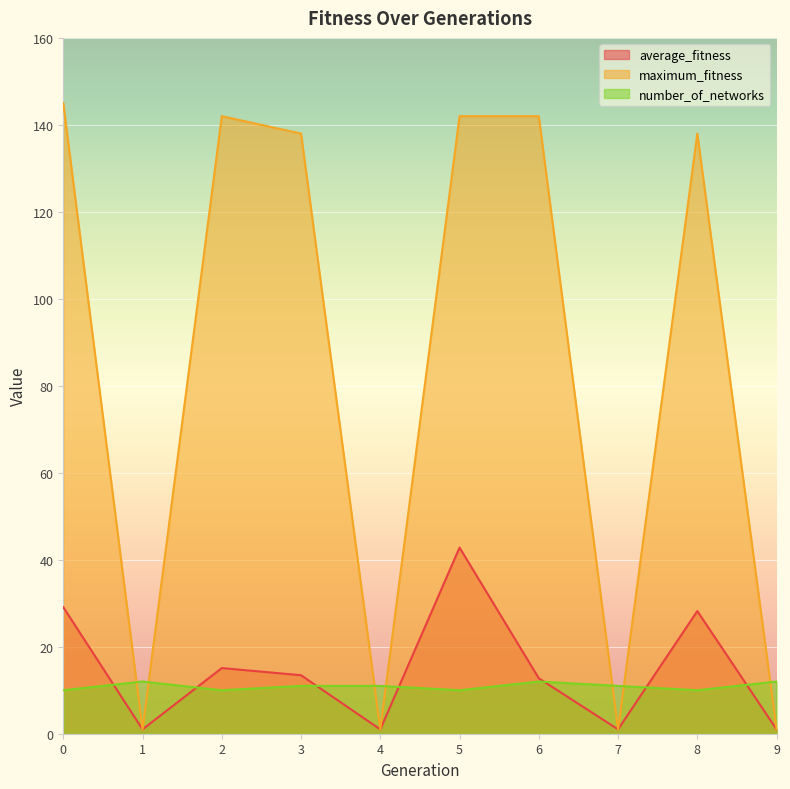

Which series has the largest range (max minus min)?

maximum_fitness